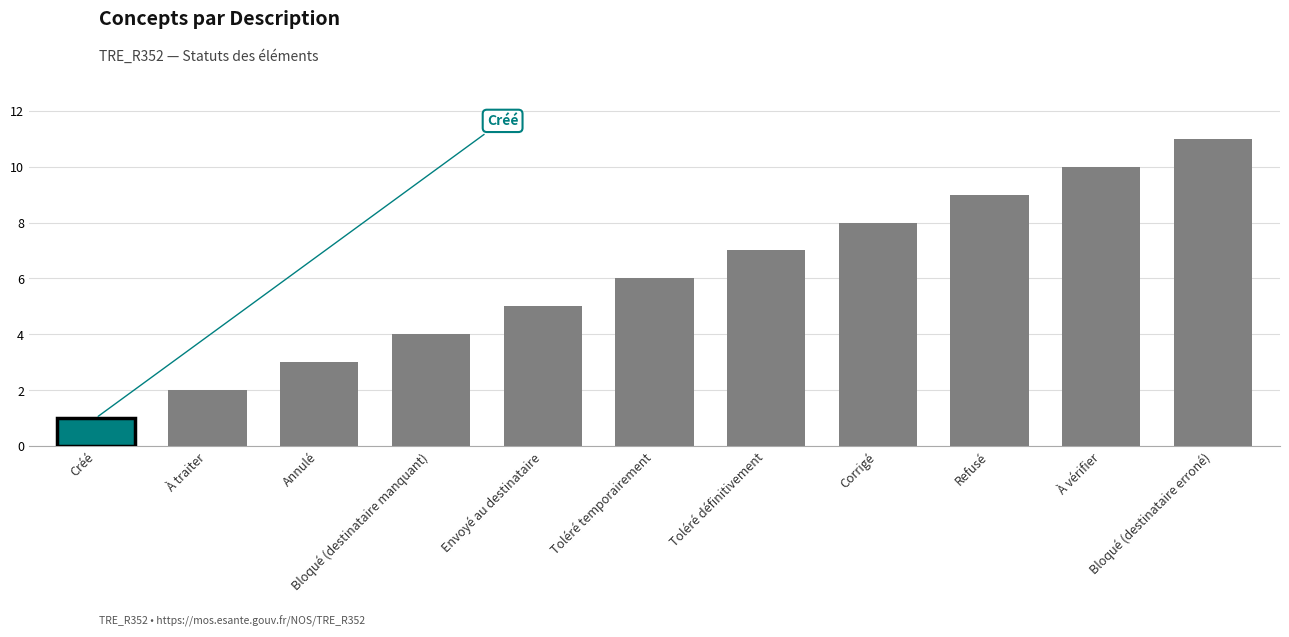

Reading right to left, extract all data points from this chart.

Bloqué (destinataire erroné)=11	À vérifier=10	Refusé=9	Corrigé=8	Toléré définitivement=7	Toléré temporairement=6	Envoyé au destinataire=5	Bloqué (destinataire manquant)=4	Annulé=3	À traiter=2	Créé=1